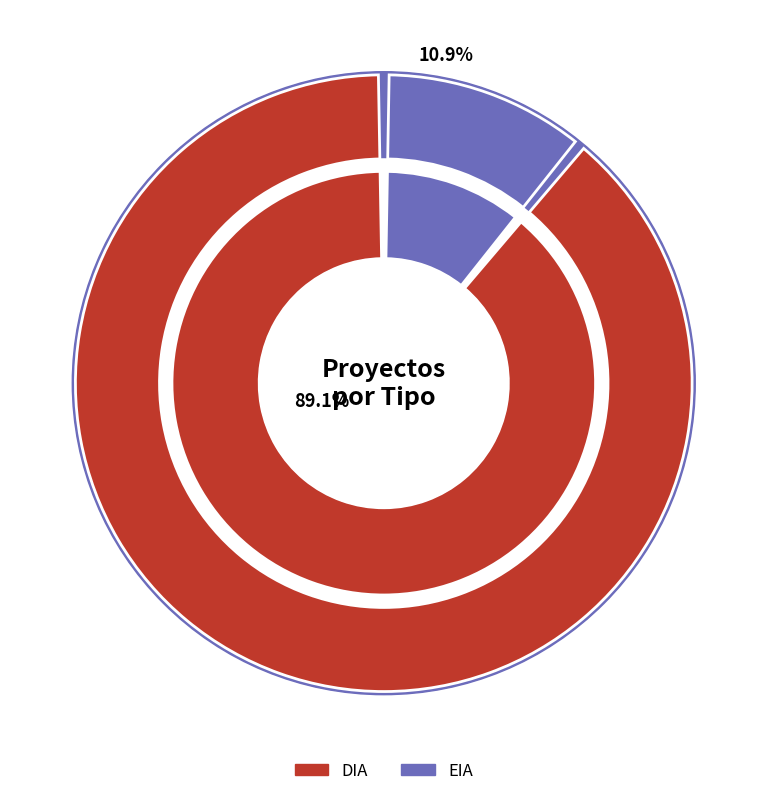

Do DIA and EIA together represent more than half of the pie?

Yes